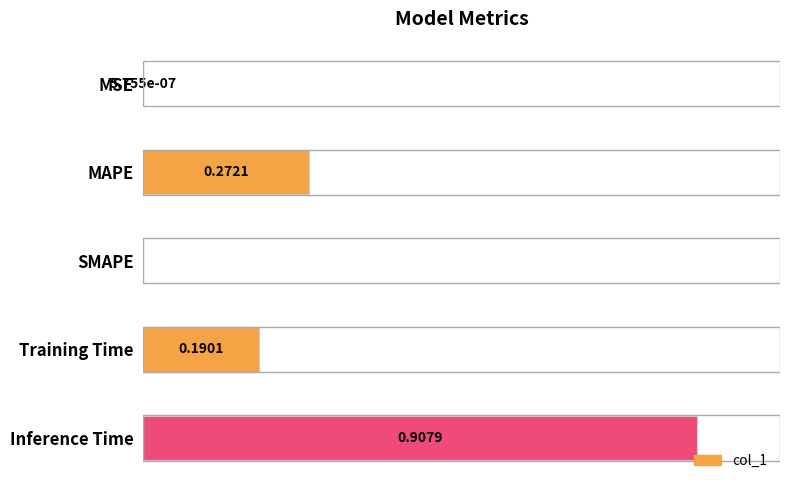

Between Inference Time and SMAPE, which is larger?

Inference Time